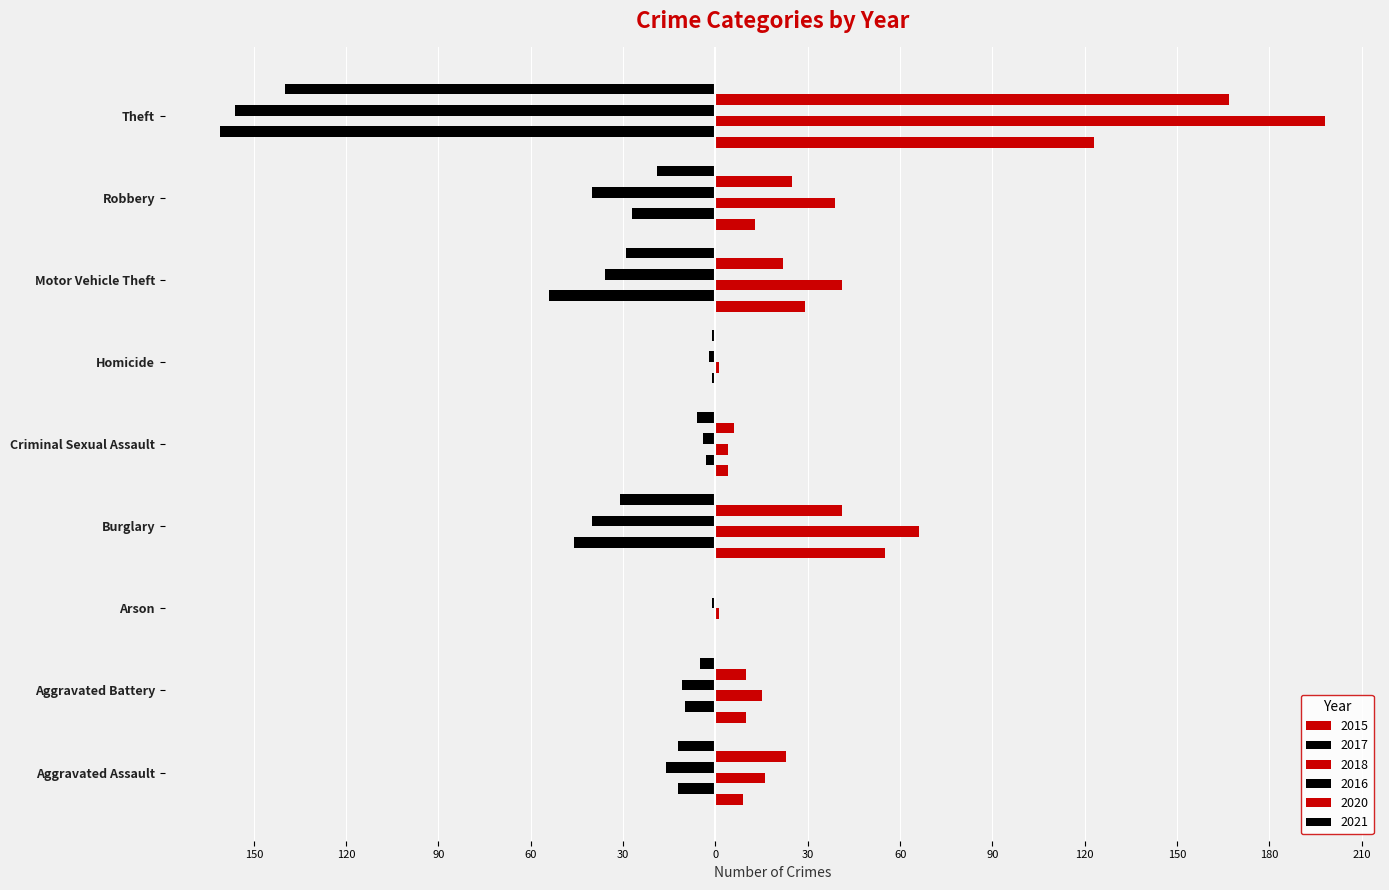

How many bars are there in total?

54